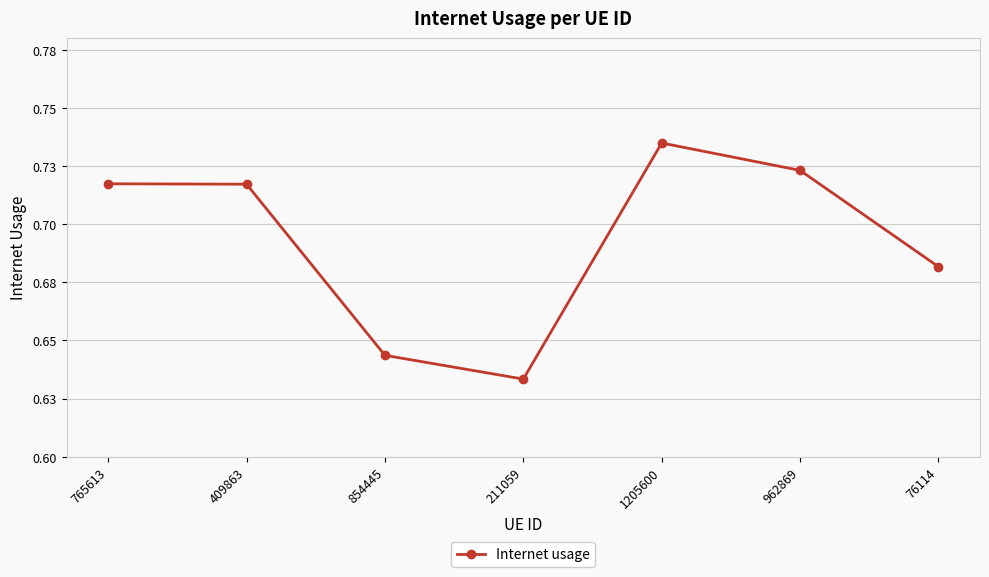

Reading right to left, transcribe all the data shown in this chart.

76114=0.7	962869=0.7	1205600=0.7	211059=0.6	854445=0.6	409863=0.7	765613=0.7